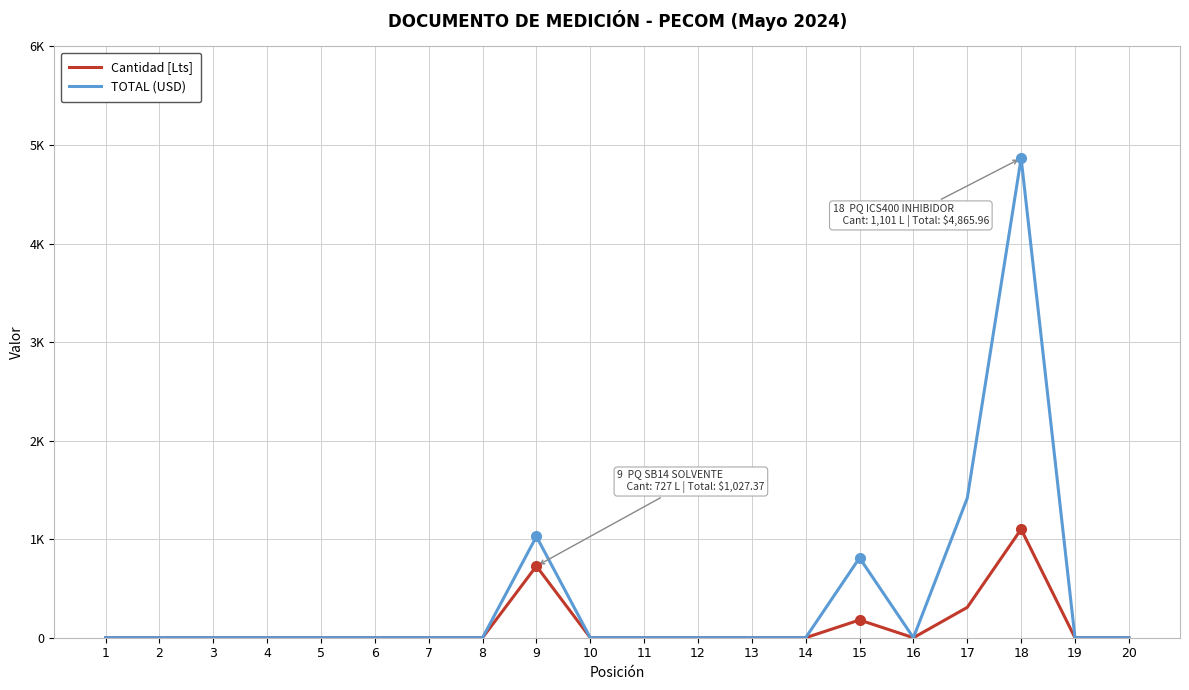

At which category does the chart reach its minimum across all series?

1